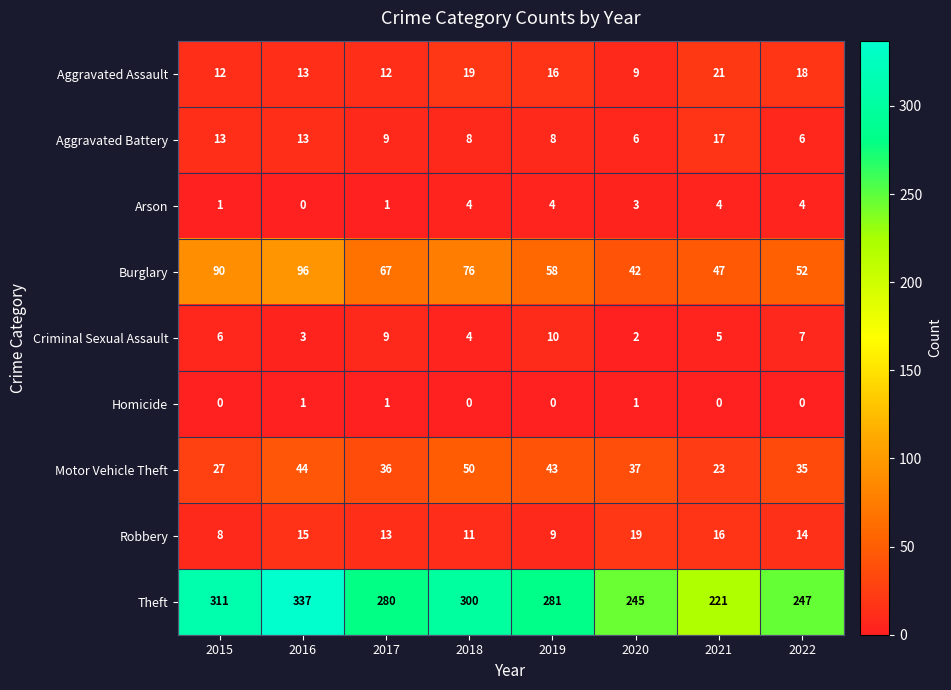

At which category does the chart reach its peak across all series?

2016